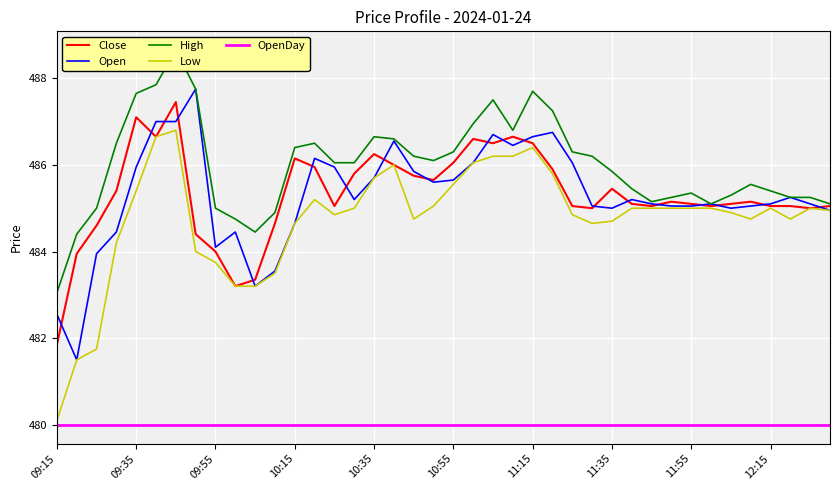

True or false: Close and OpenDay cross at least once.

False